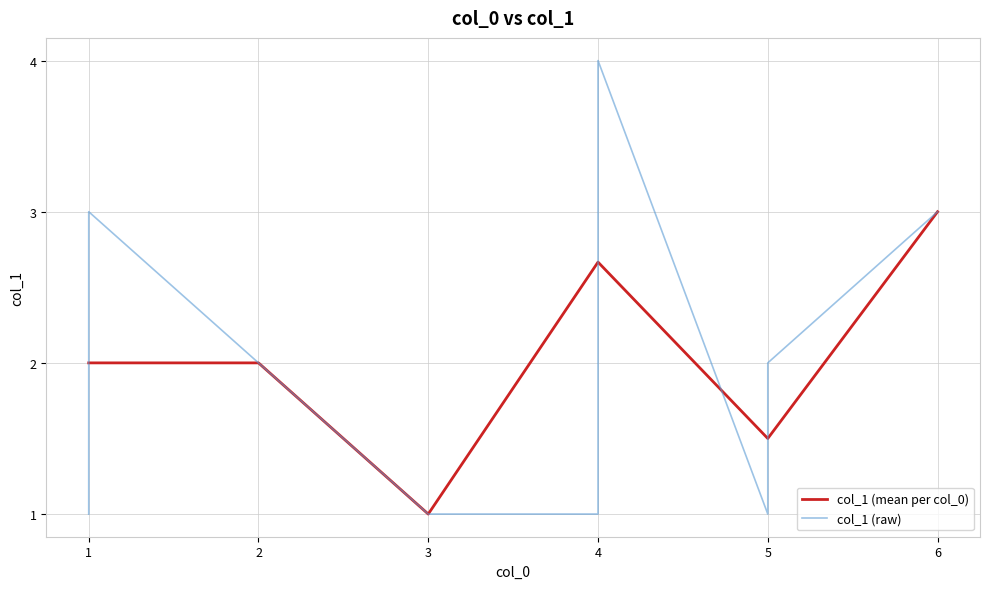

The chart shows a value of 3 at 5. True or false?

False